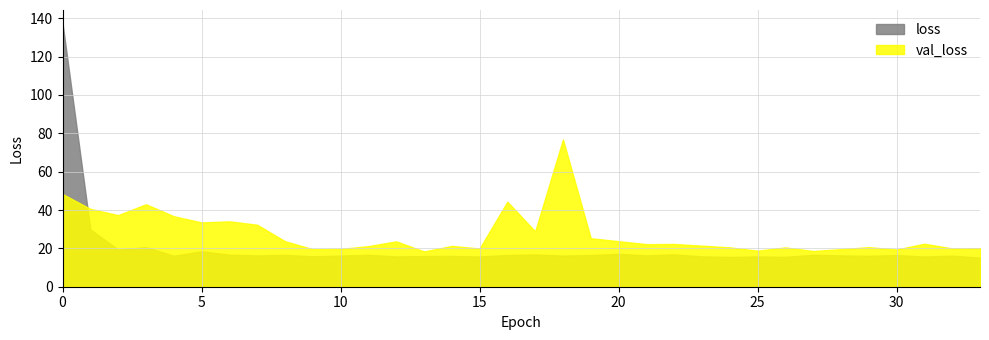

Rank the categories by loss value from lowest to highest.

33, 24, 26, 31, 15, 12, 25, 23, 9, 13, 14, 29, 4, 32, 18, 10, 7, 28, 21, 30, 19, 16, 8, 11, 27, 6, 17, 22, 20, 5, 2, 3, 1, 0